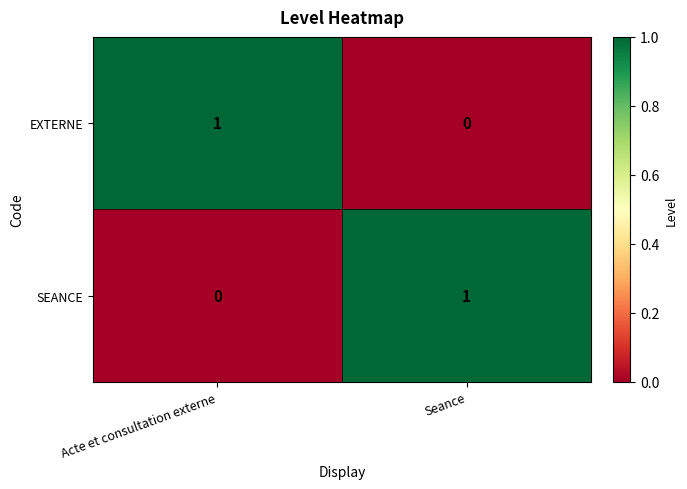

At which label is EXTERNE closest to 0?

Seance